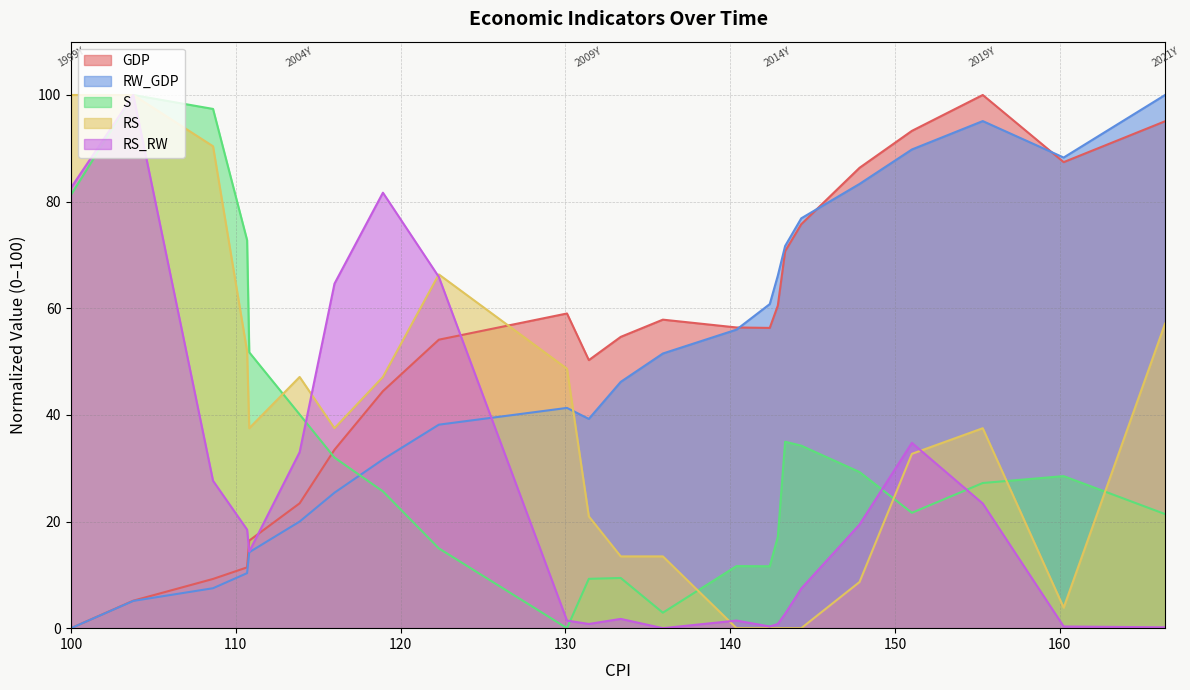

How many categories are shown in the chart?

23